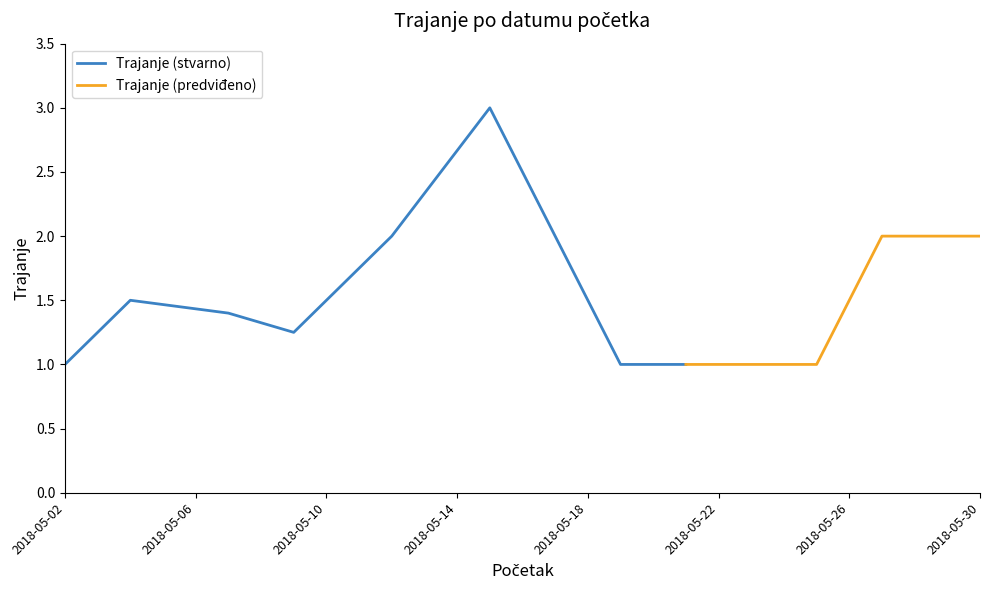

How many data points are above 1?

7